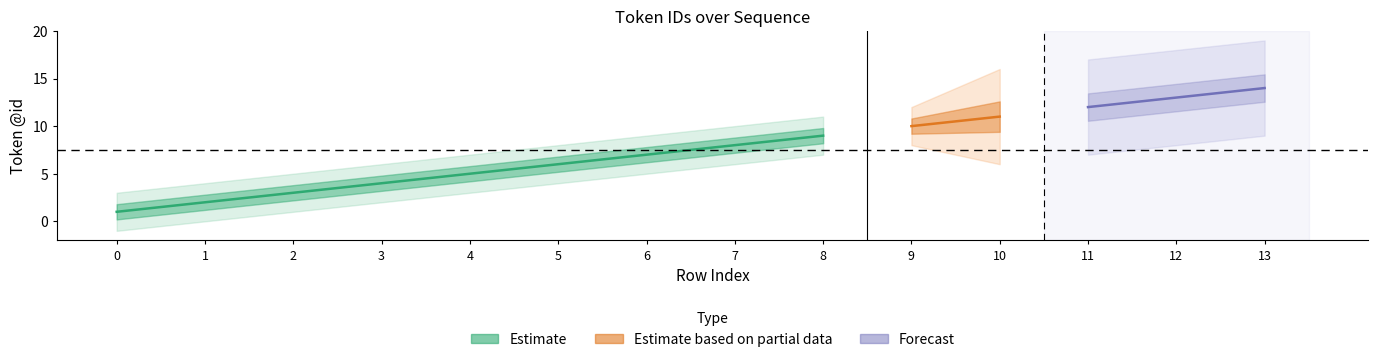

Rank the categories by value from highest to lowest.

13, 12, 11, 10, 9, 8, 7, 6, 5, 4, 3, 2, 1, 0